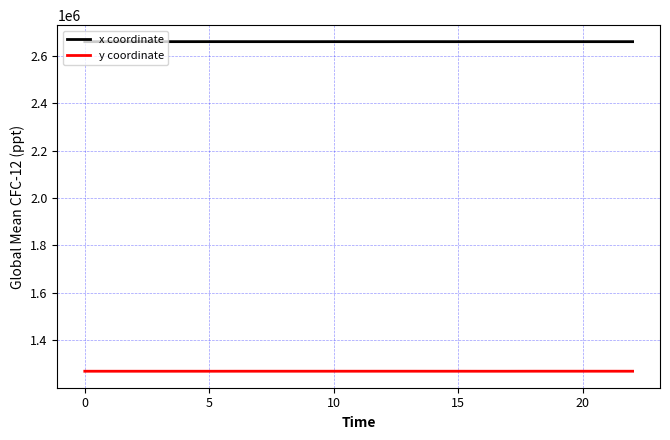

Which series has the largest total across all categories?

x coordinate